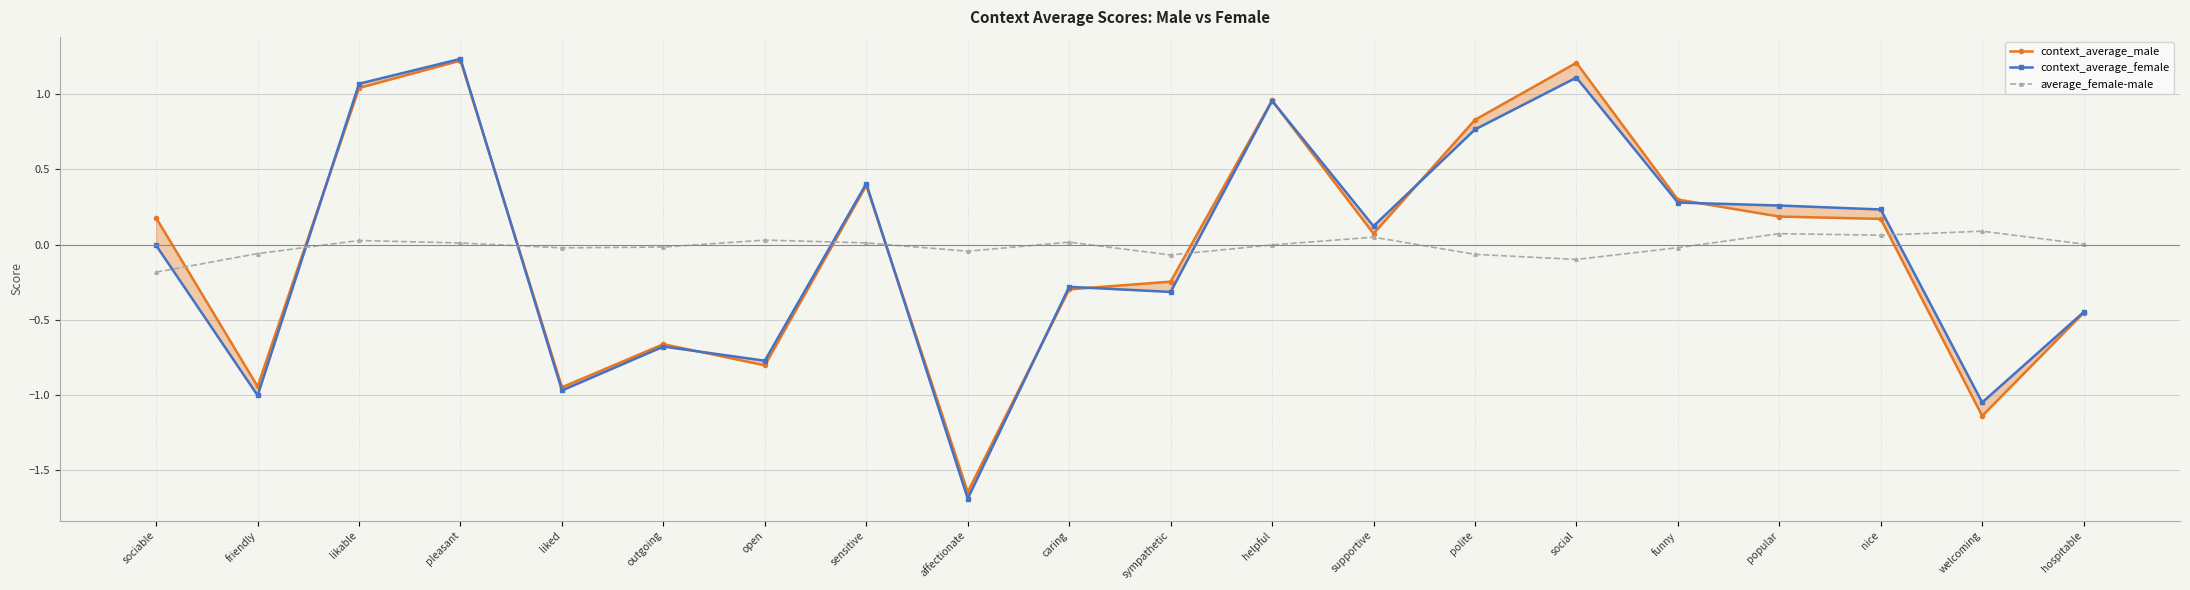

At which category does context_average_male reach its first local valley?

friendly